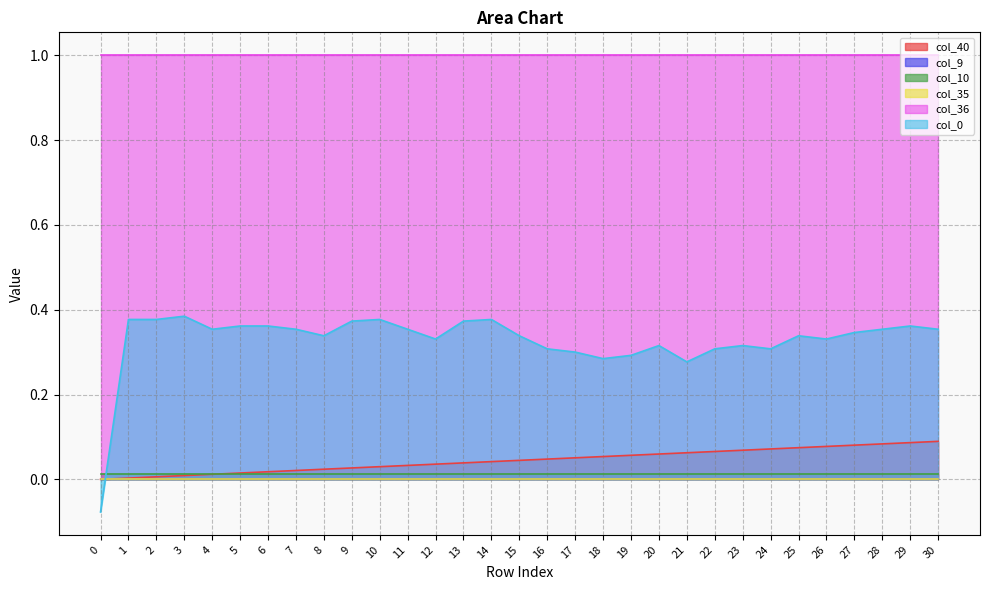

How many intersections are there between col_35 and col_0?

1